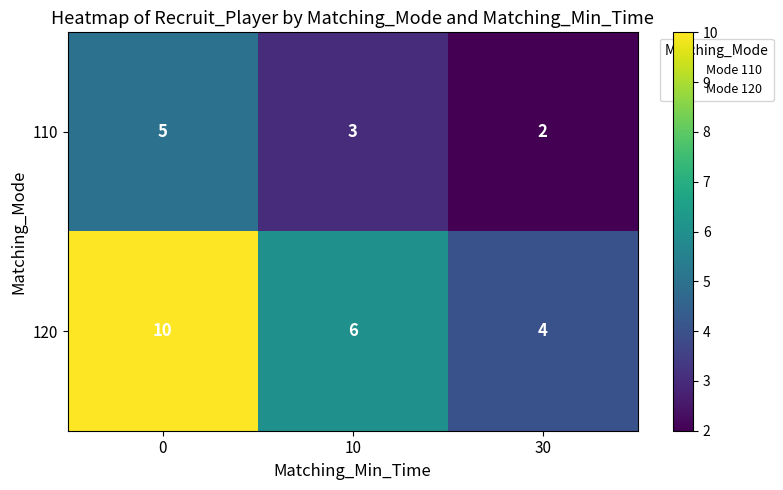

Which series changed the most between 0 and 10?

120